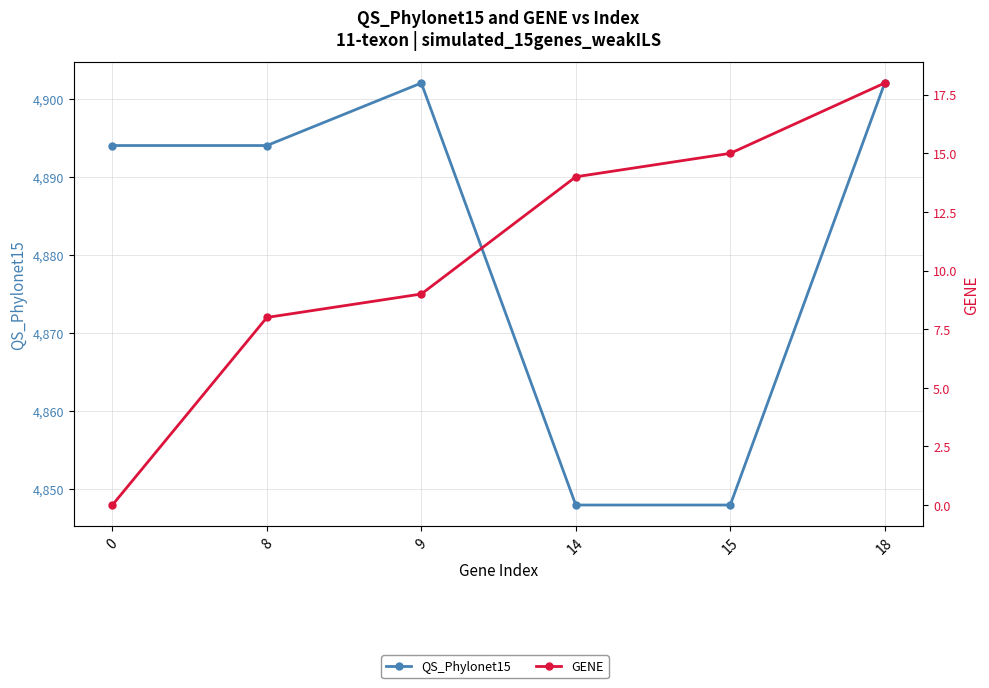

Reading left to right, transcribe all the data shown in this chart.

QS_Phylonet15: 0=4894	8=4894	9=4902	14=4848	15=4848	18=4902
GENE: 0=0	8=8	9=9	14=14	15=15	18=18